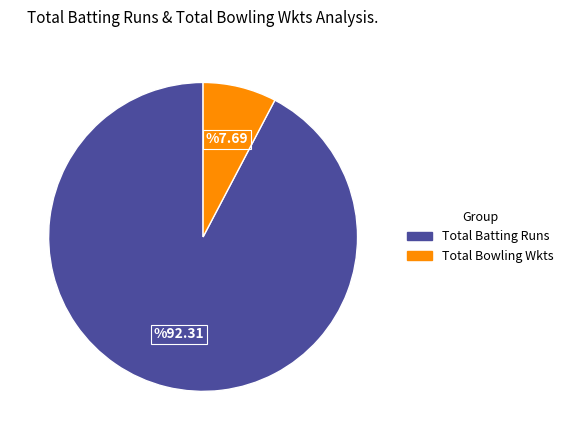

Count the number of slices in the pie.

2